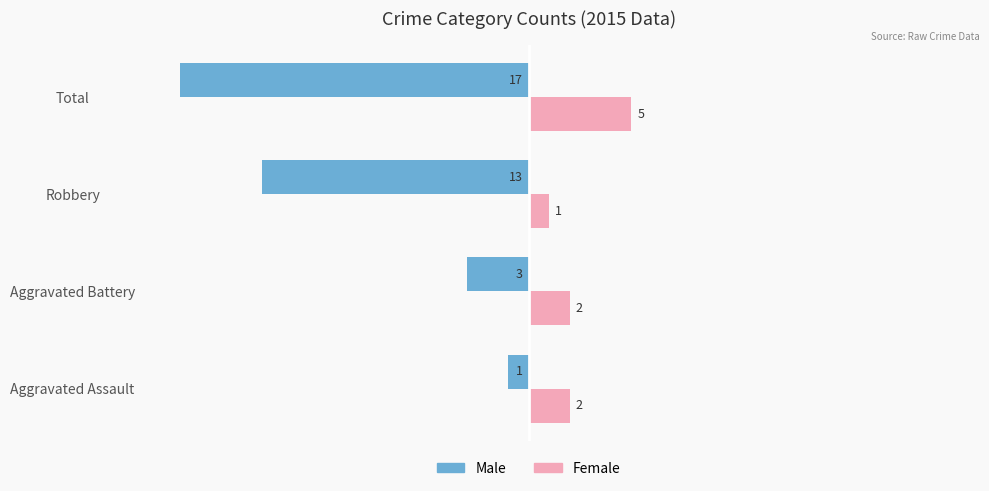

Is the value of Male at Robbery greater than the value of Female at Robbery?

No